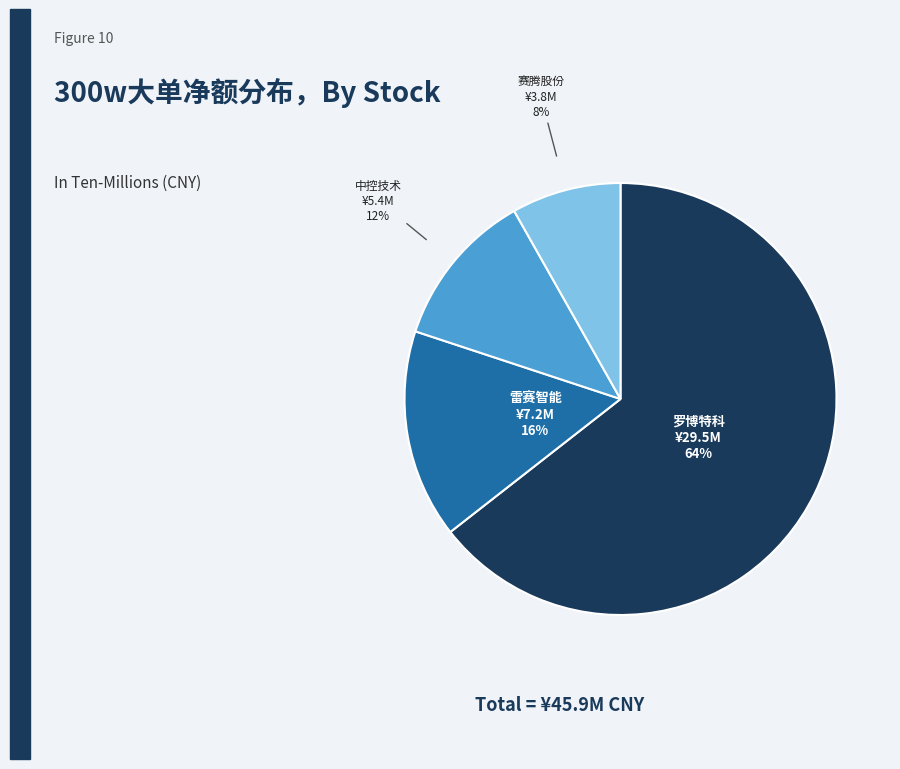

Count the number of slices in the pie.

4